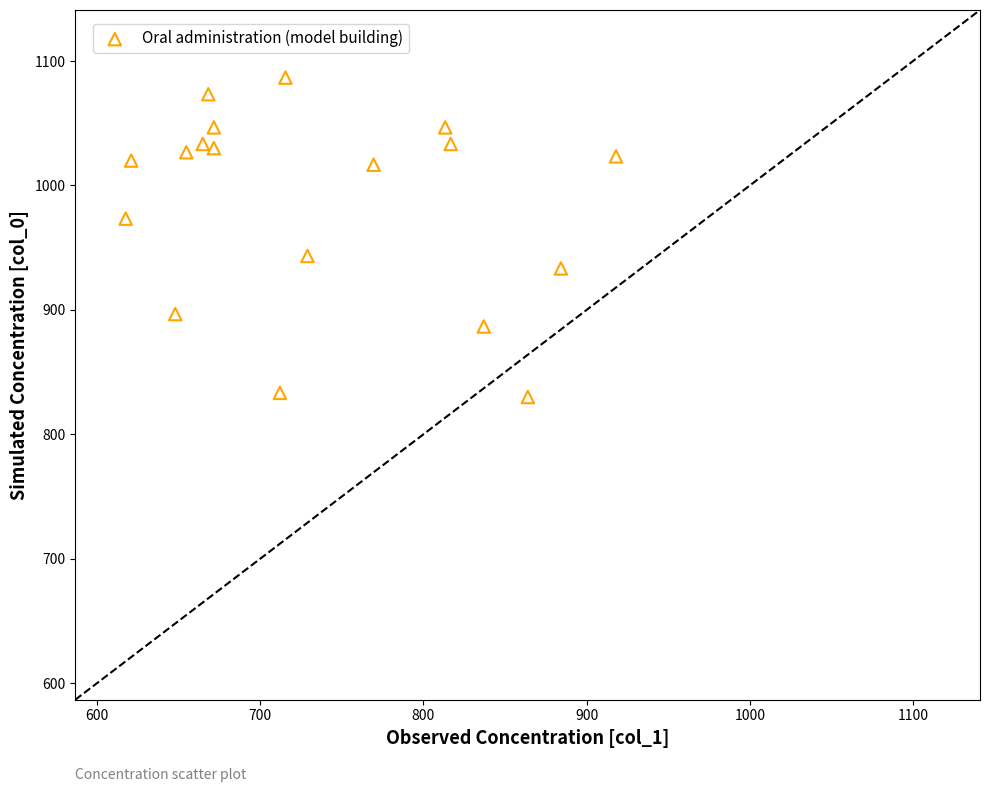

What is the range of X values (max minus min)?

300.4